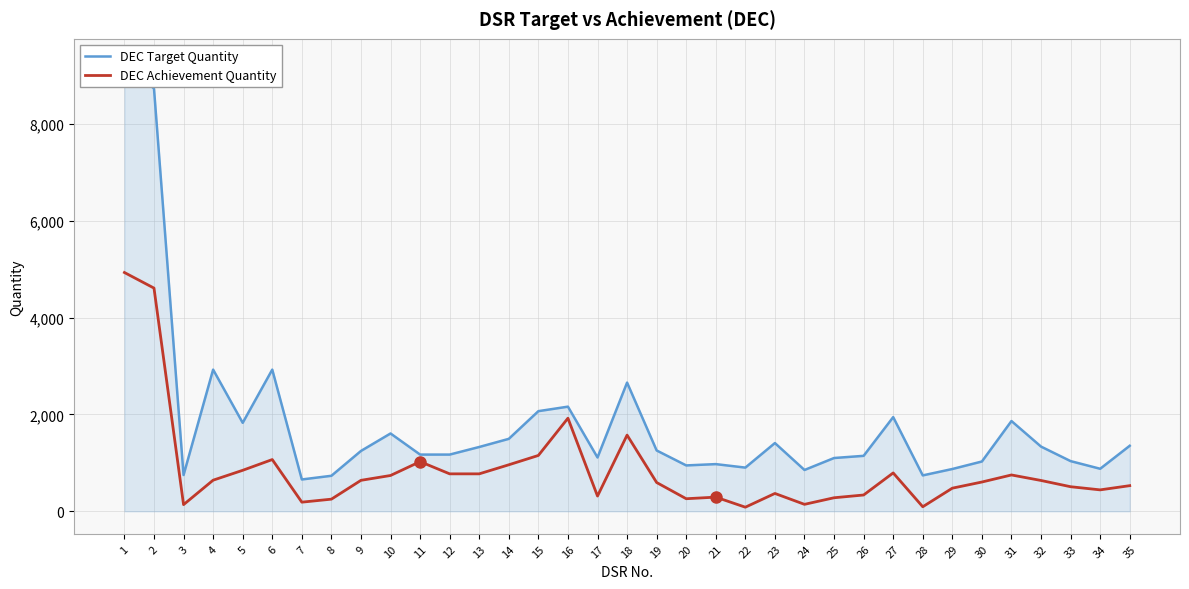

What is the smallest value displayed?

85